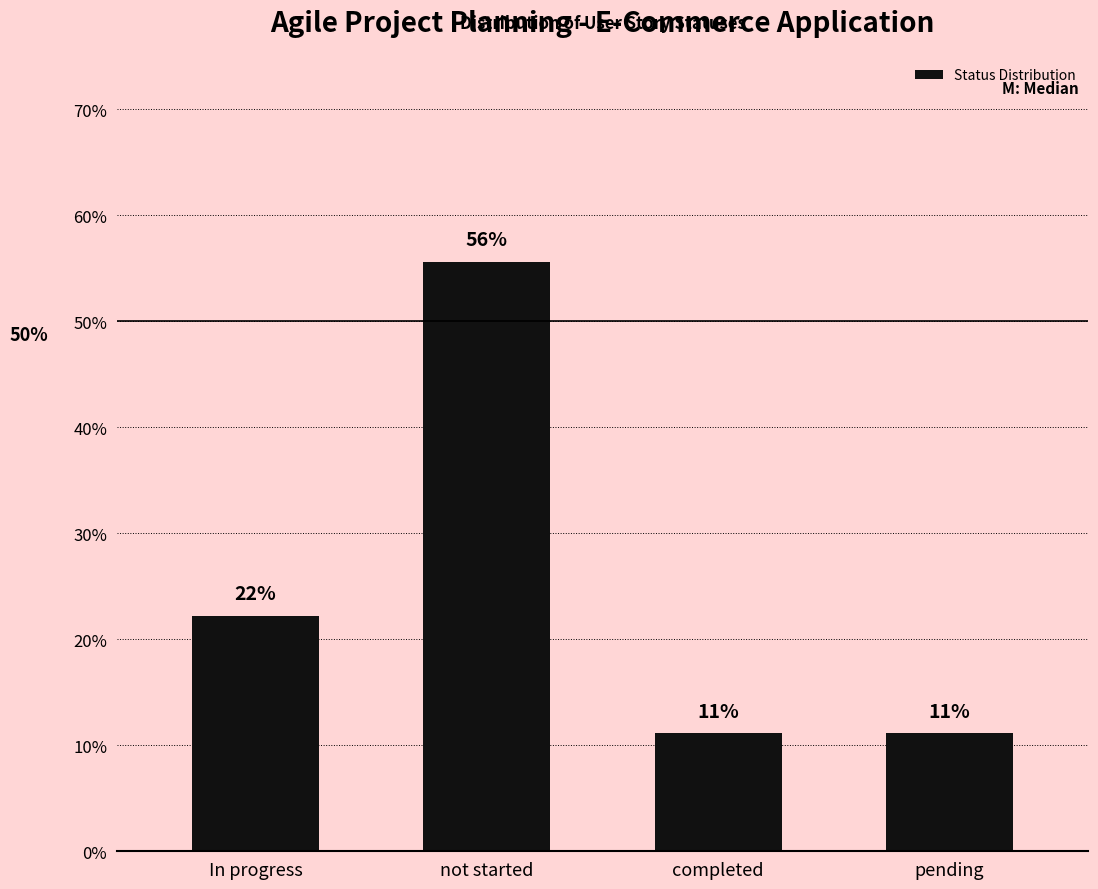

How many bars are there in total?

4